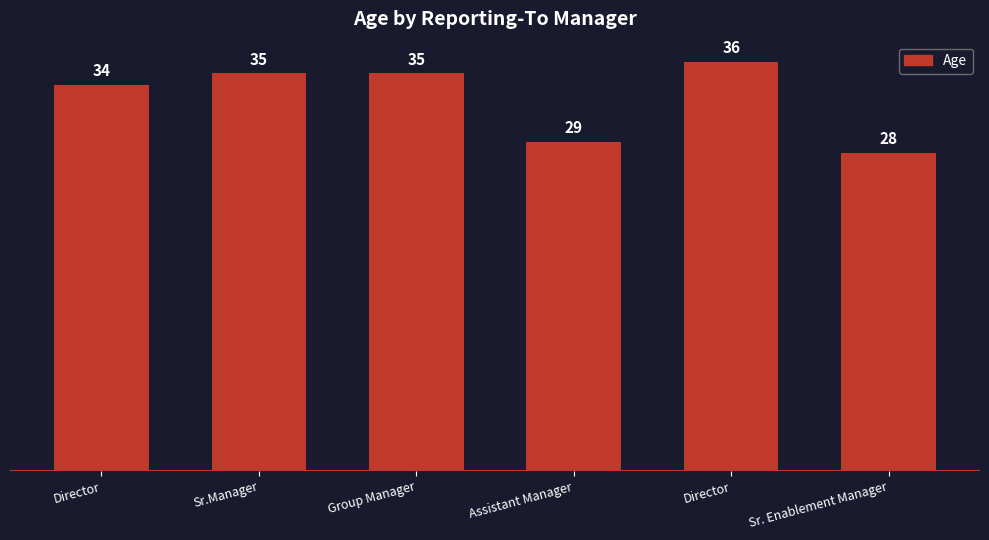

How many distinct data groups are displayed?

1